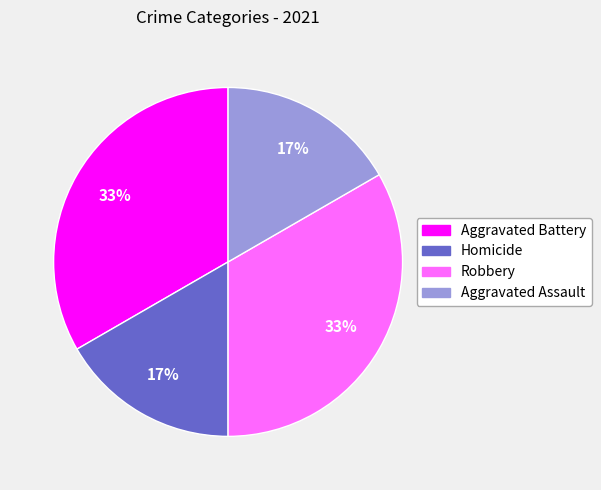

How many segments does this pie chart have?

4